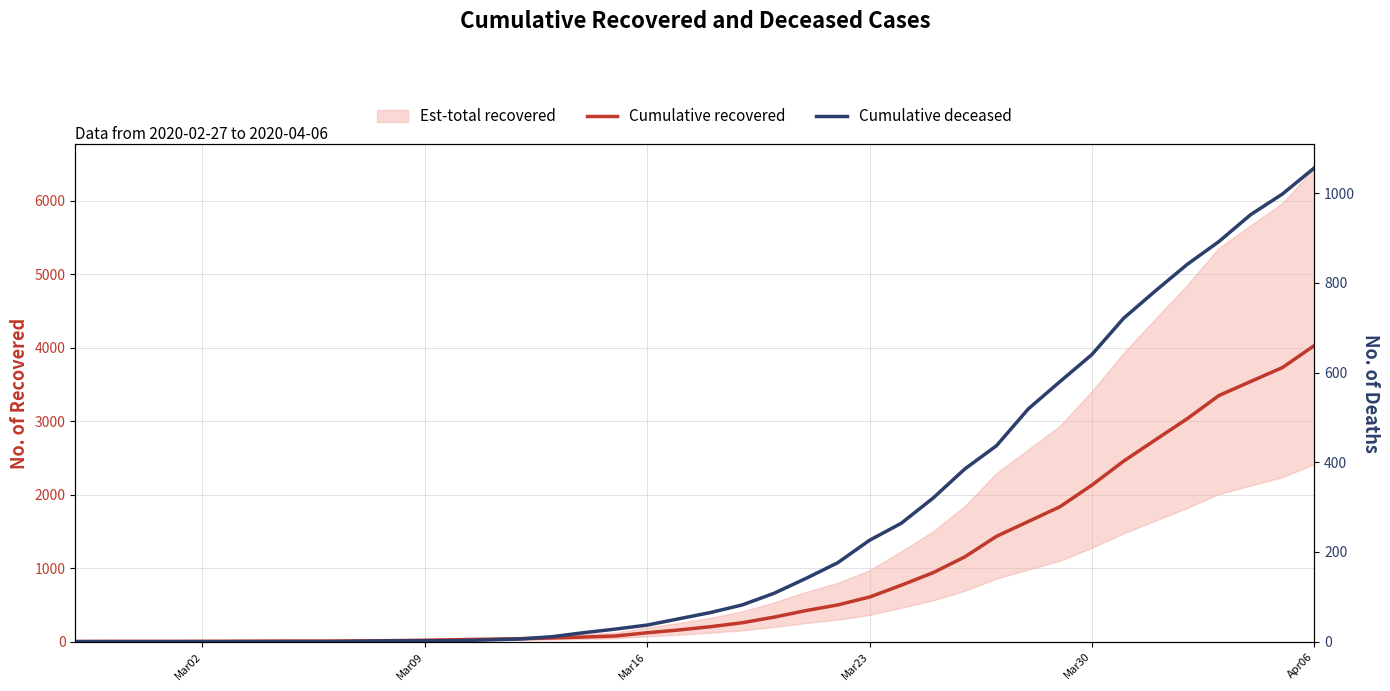

Where is Cumulative recovered nearest to the value 2015?

Mar30